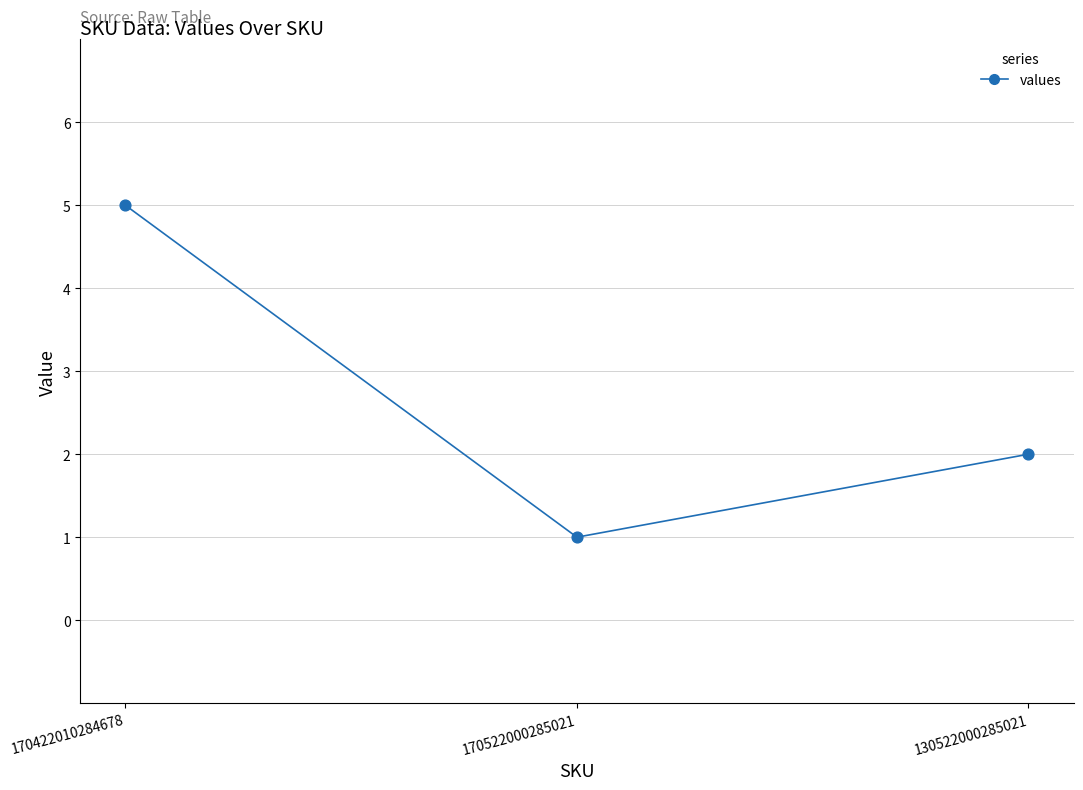

Approximately how many times larger is the value at 170522000285021 compared to 130522000285021?

0.5